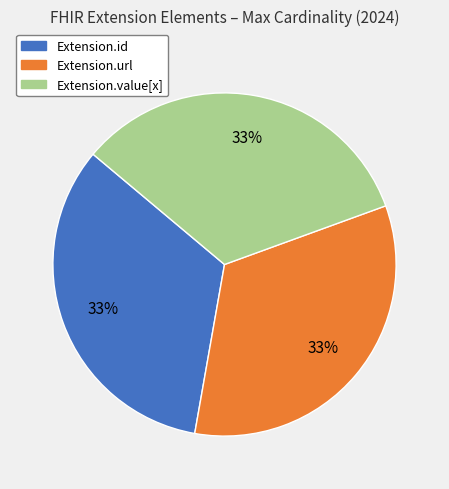

How many slices are in this pie chart?

3